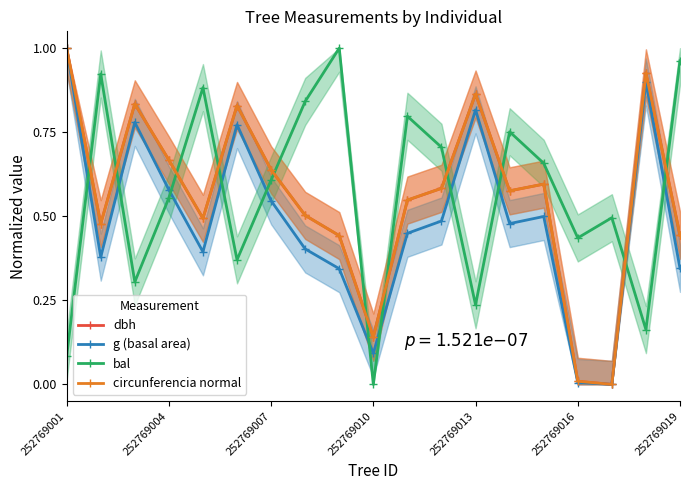

List the series in order of their peak value, lowest first.

dbh, g (basal area), bal, circunferencia normal